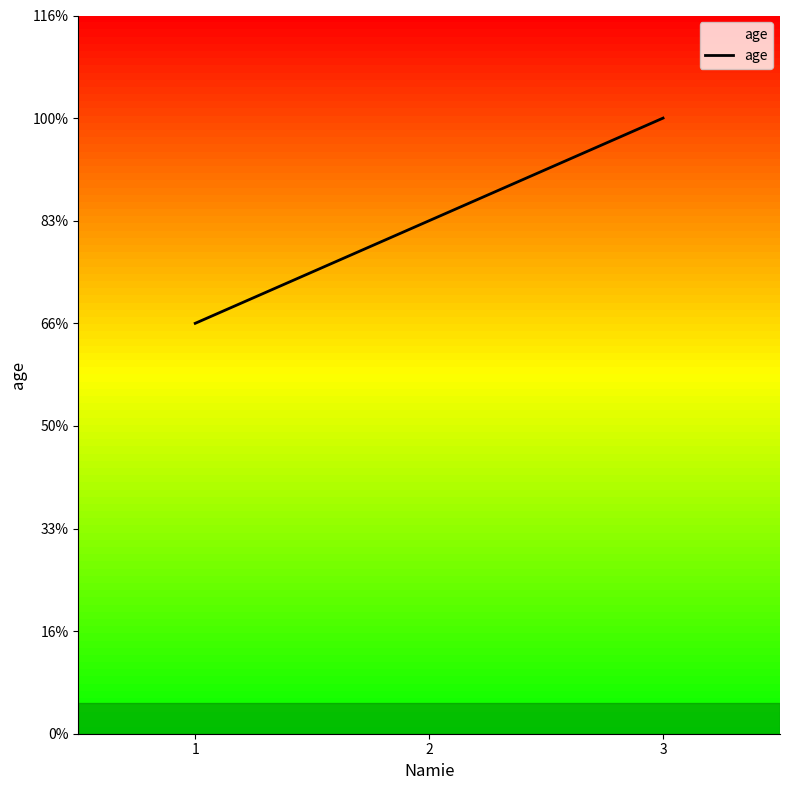

How many values are between 4 and 6?

3